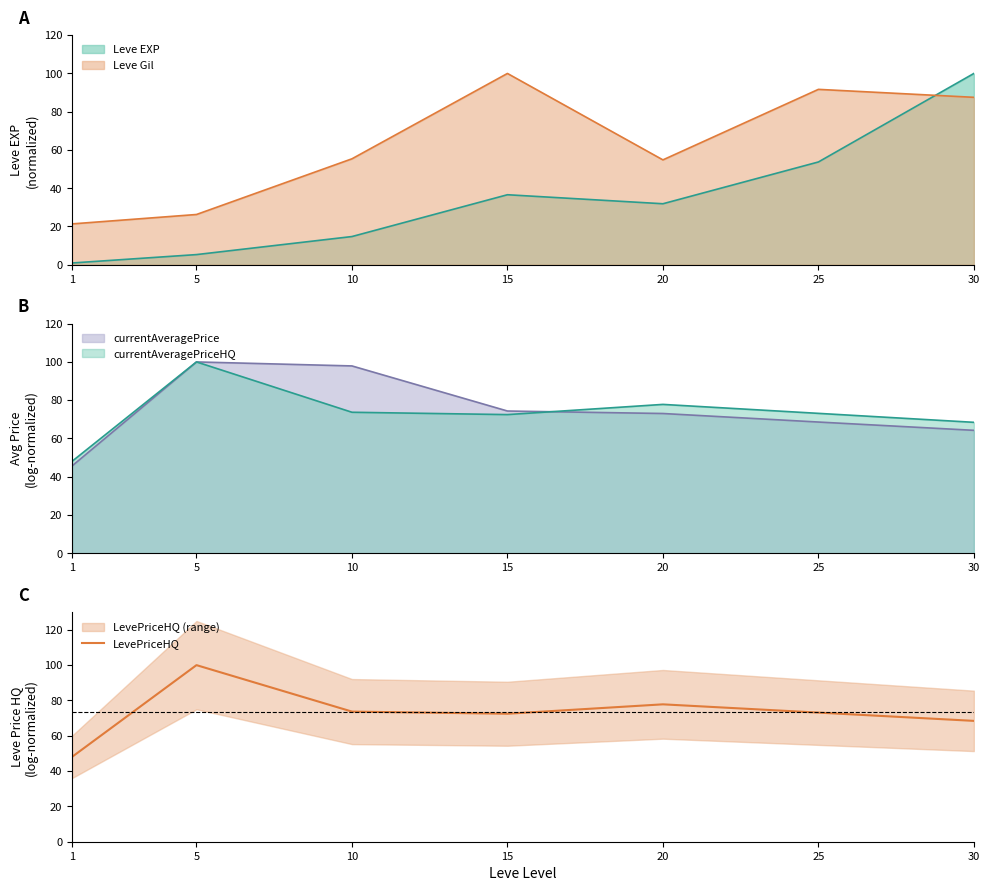

What is the difference between the maximum and minimum values?

51.9